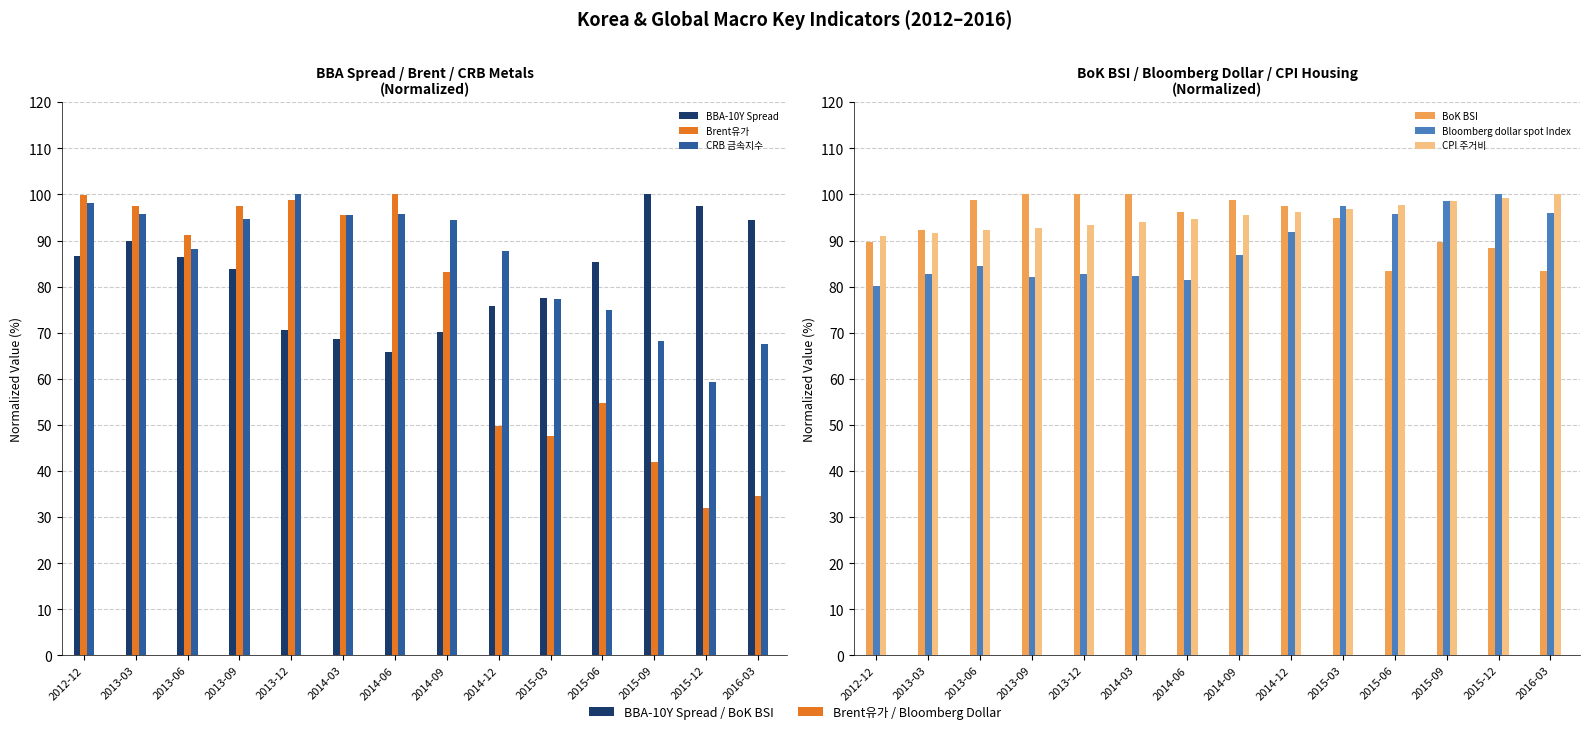

Where is Brent유가 nearest to the value 65?

2015-06